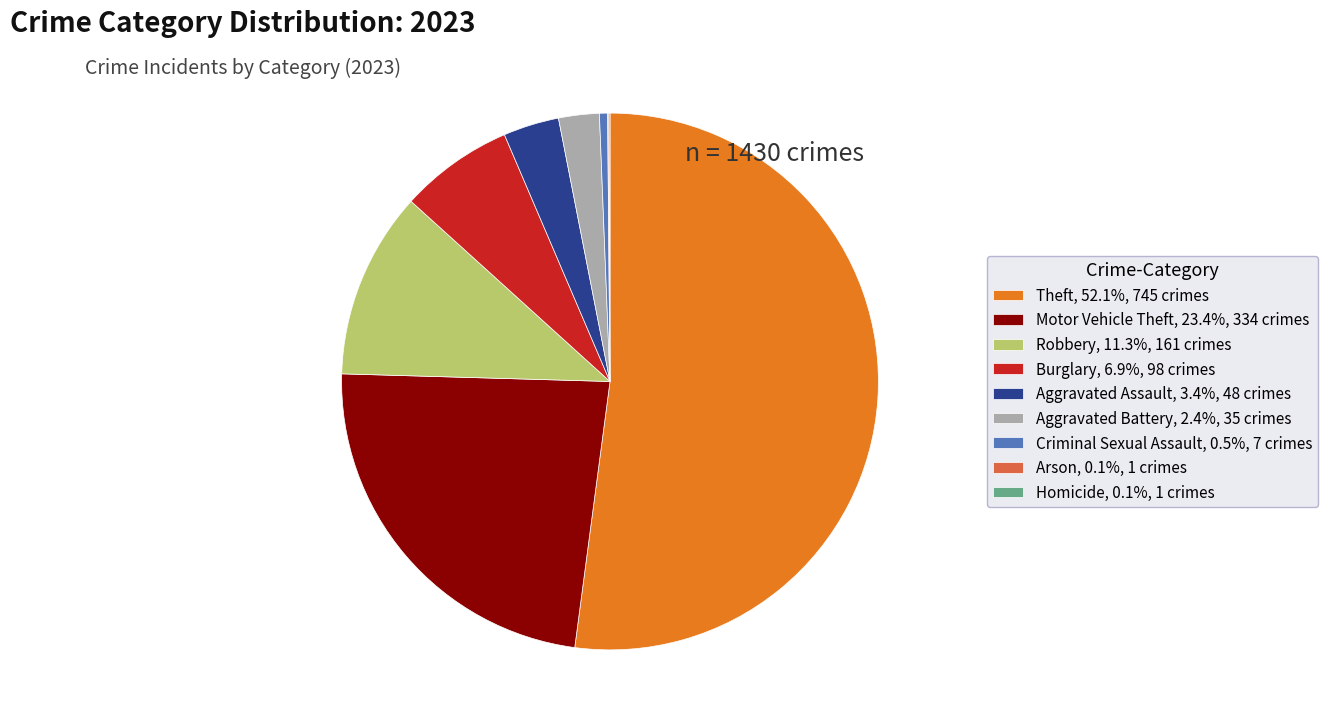

What is the ratio of the value at Burglary, 6.9%, 98 crimes to the value at Motor Vehicle Theft, 23.4%, 334 crimes?

0.3